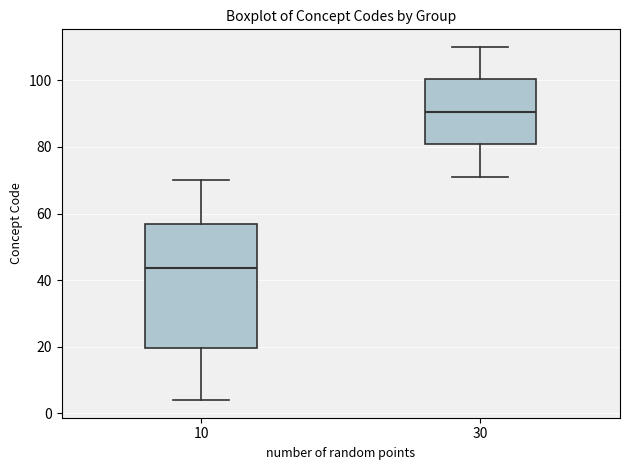

Comparing the boxes themselves (not the whiskers), which one is the tallest?

10